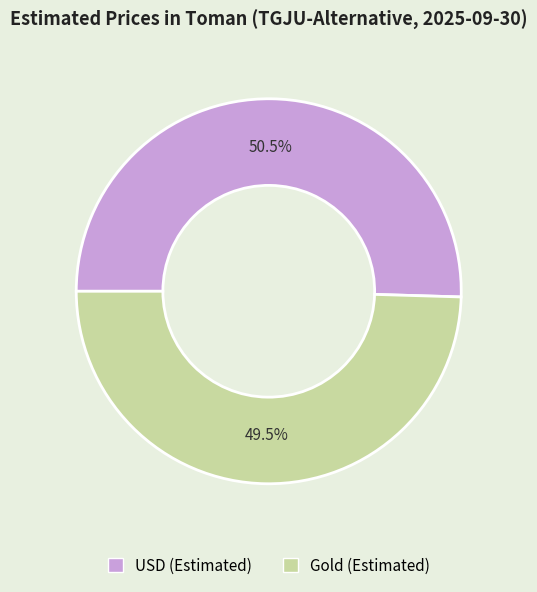

How many slices are in this pie chart?

2